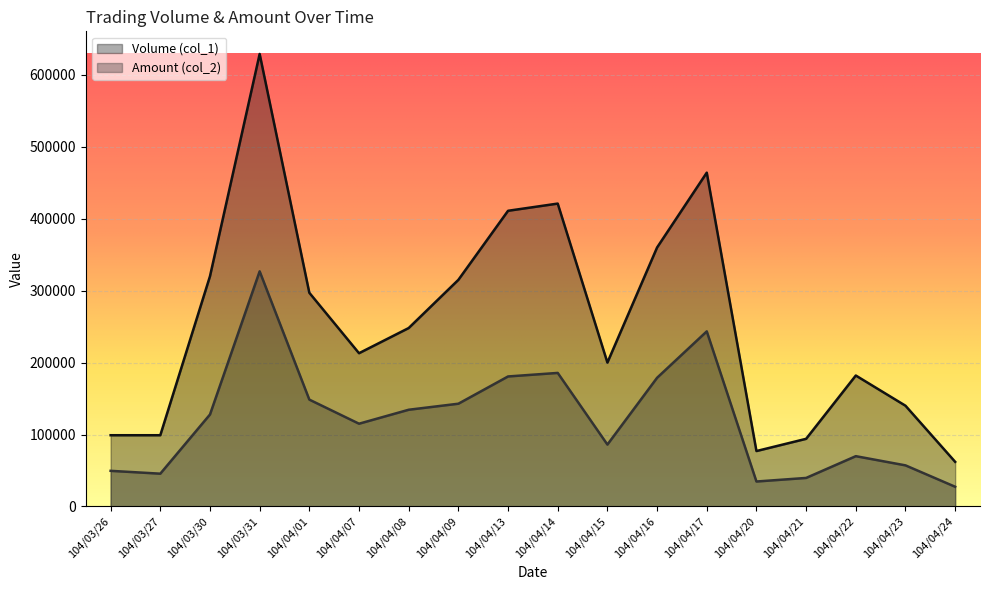

True or false: Volume (col_1) and Amount (col_2) intersect in this chart.

False